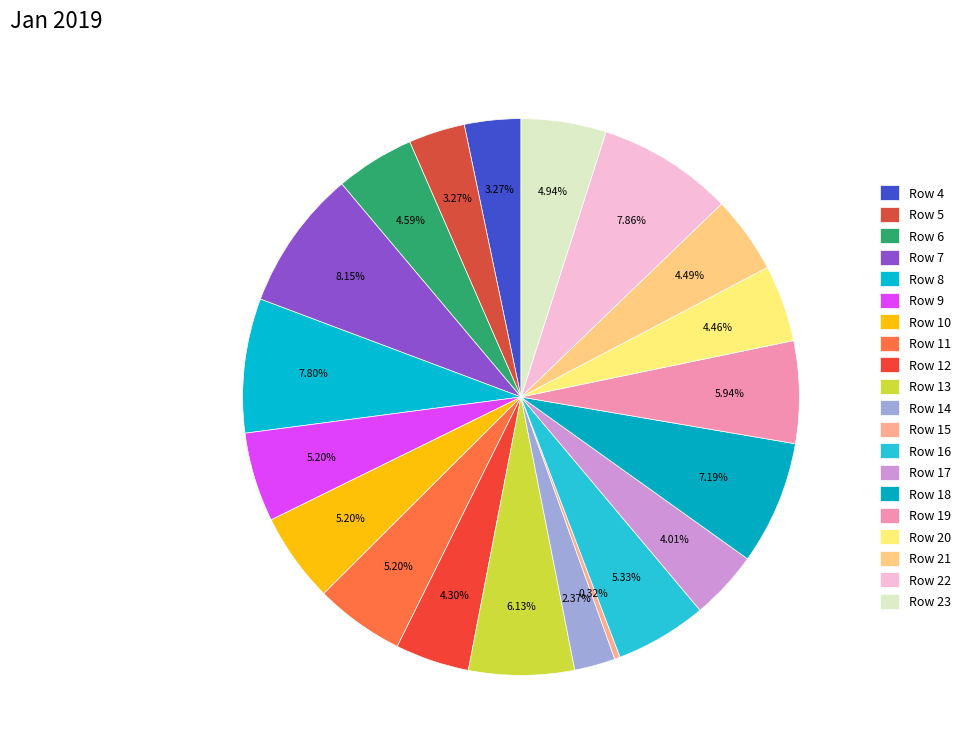

What percentage is the Row 18 slice, to the nearest percent?

7%